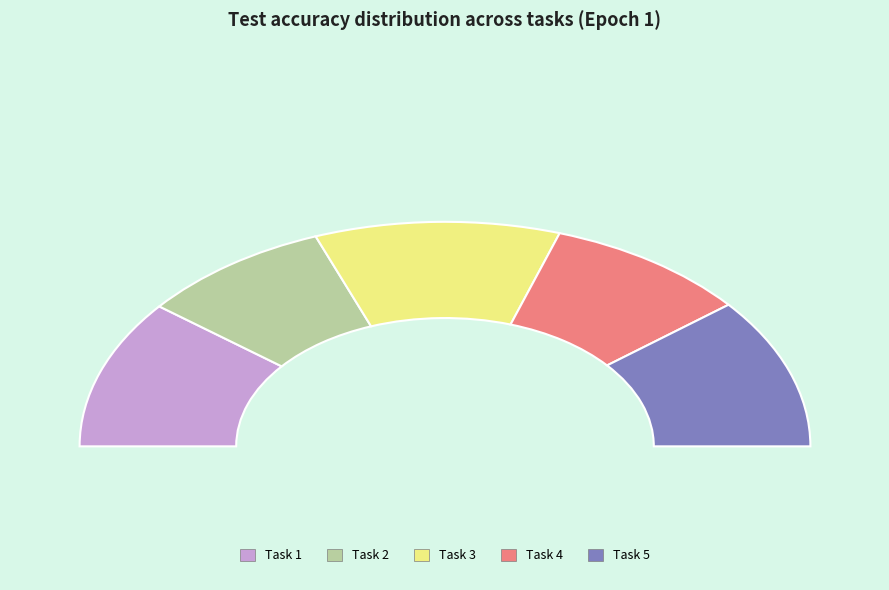

Is Task 2 the majority of the pie?

No